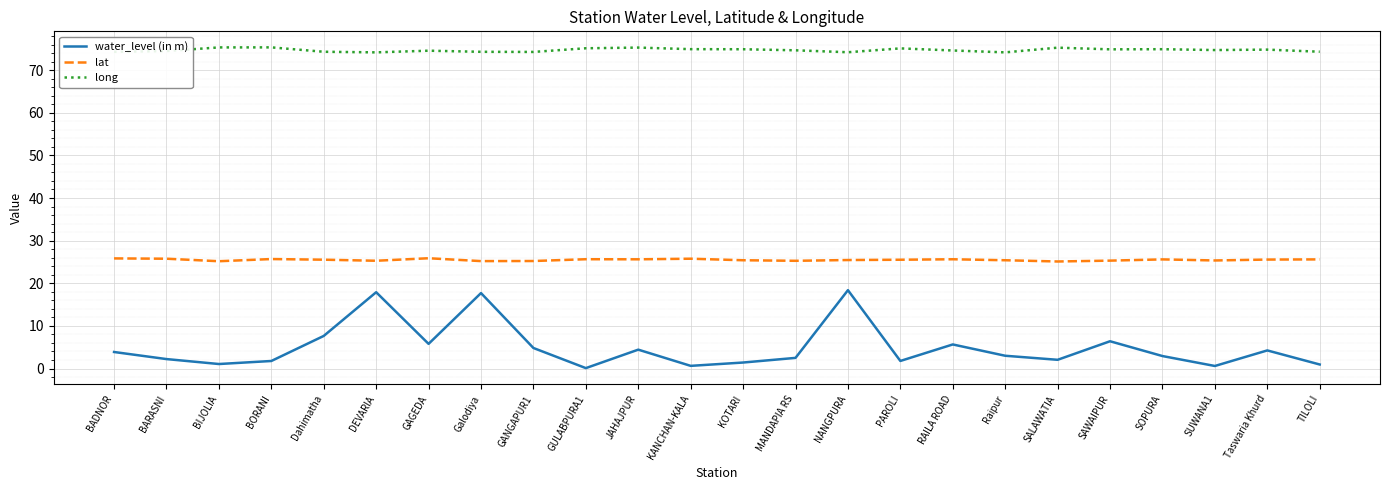

At which category does water_level (in m) reach its first local valley?

BIJOLIA